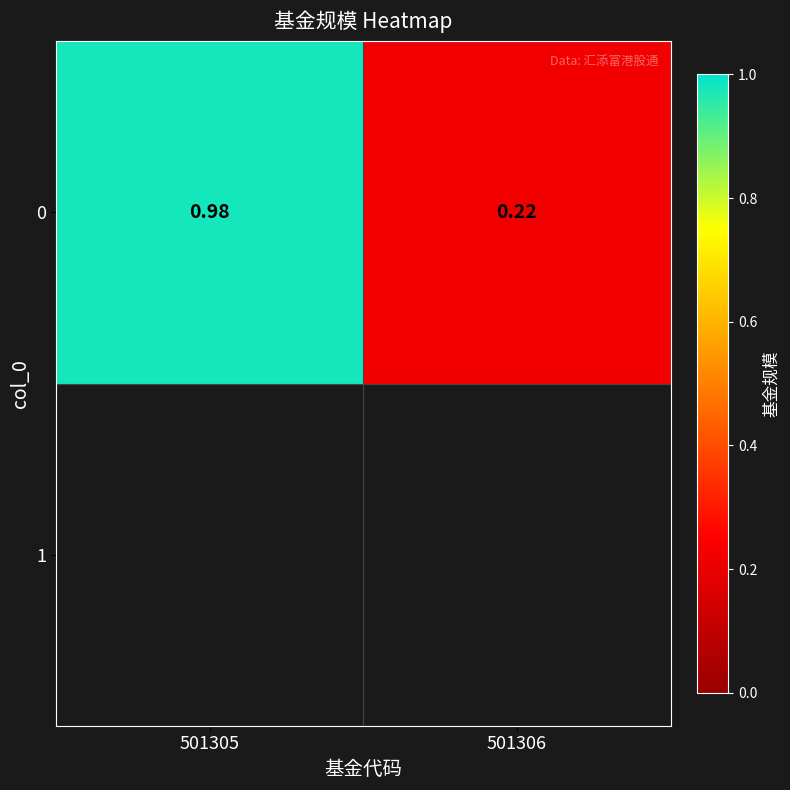

Reading right to left, transcribe all the data shown in this chart.

0.2	1.0